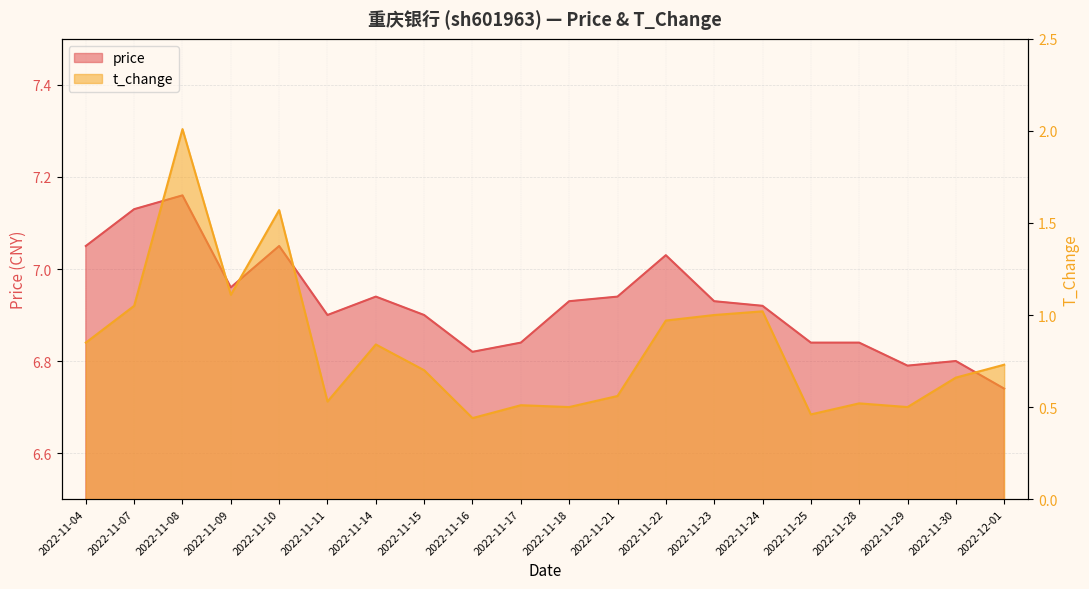

What are all the series names shown in the legend?

price, t_change